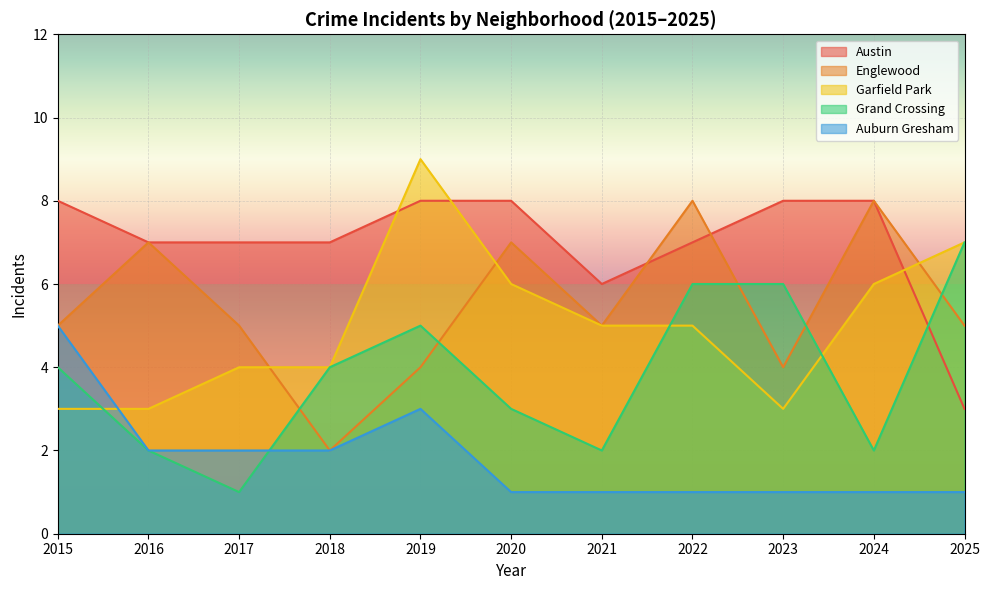

List the series in order of their peak value, highest first.

Garfield Park, Austin, Englewood, Grand Crossing, Auburn Gresham